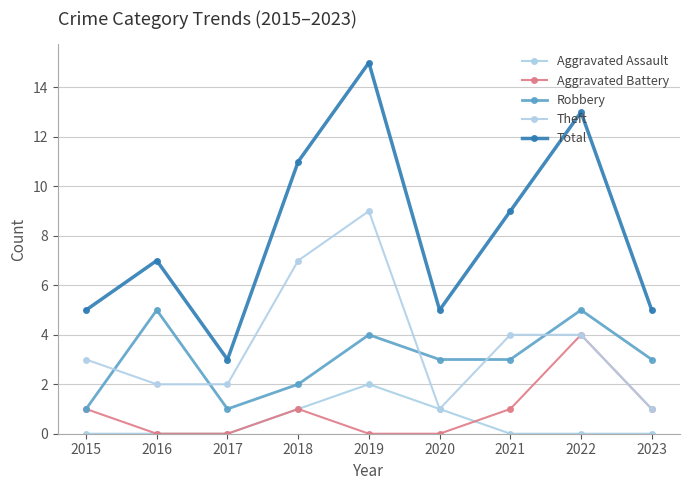

At how many categories does at least one series exceed 2?

9